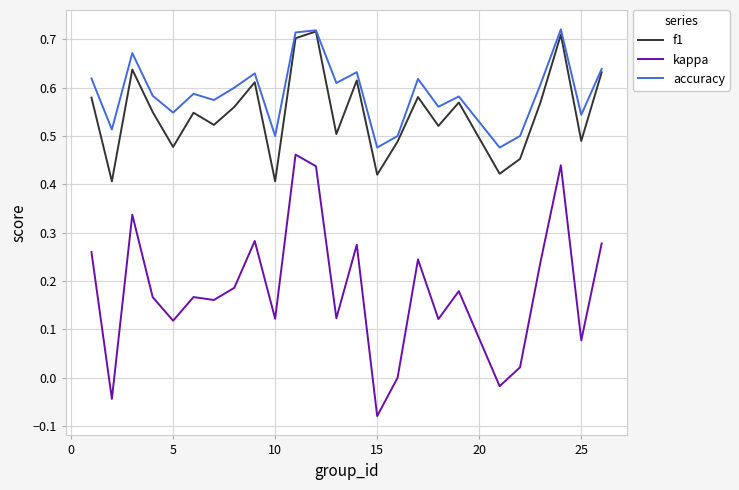

True or false: kappa and accuracy cross at least once.

False